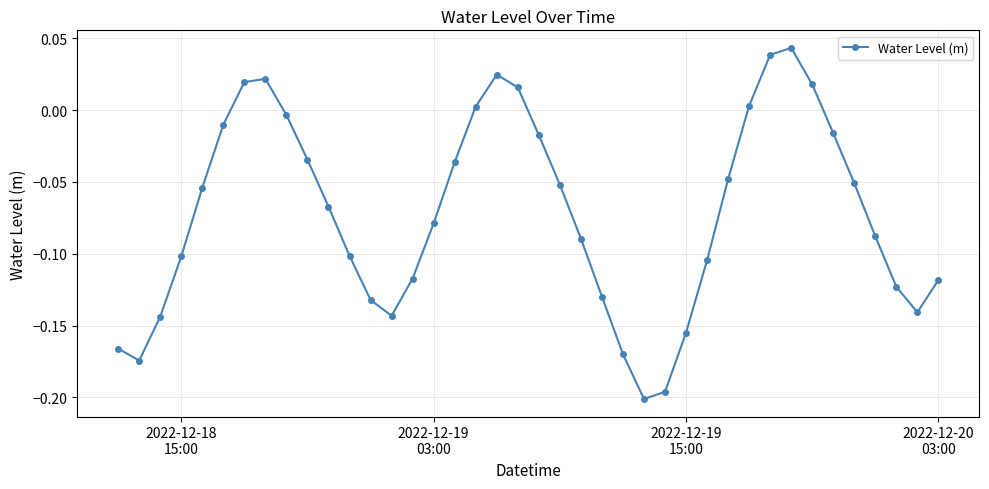

How many interior local valleys (lower than both neighbors) does the data have?

4